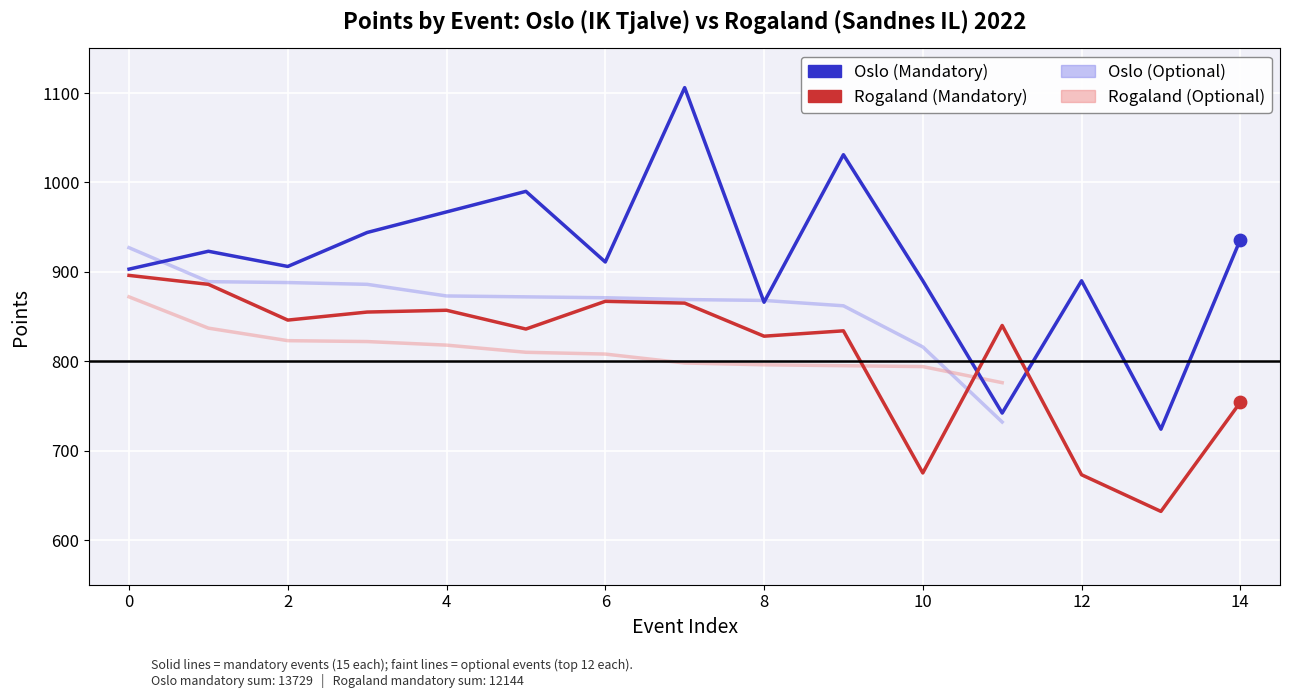

Which series has the largest total across all categories?

Oslo (Mandatory)